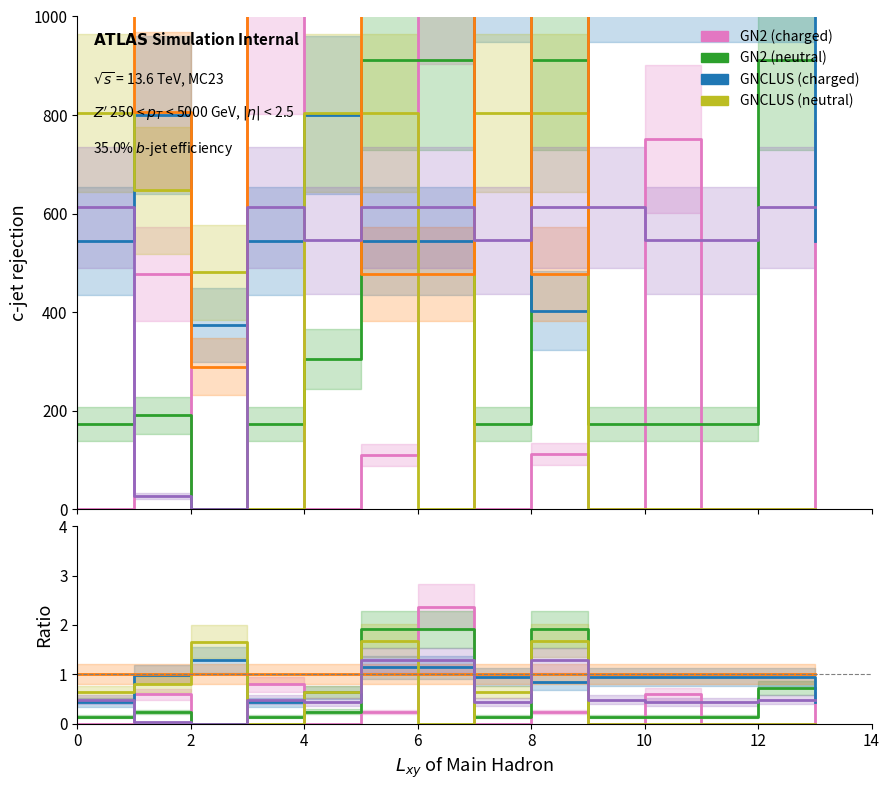

What is the average value of the GN2 (neutral) series?

0.6